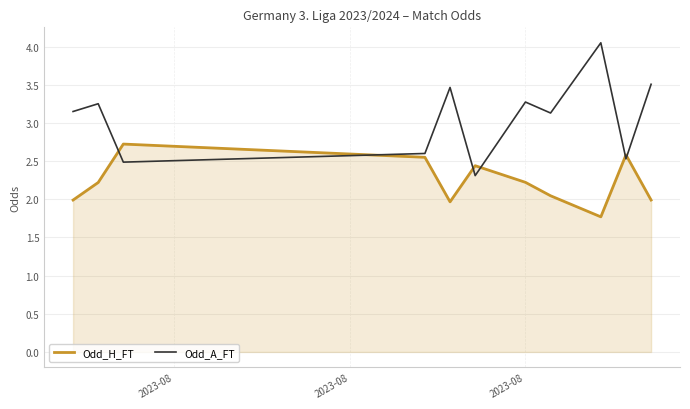

True or false: Odd_H_FT and Odd_A_FT intersect in this chart.

True